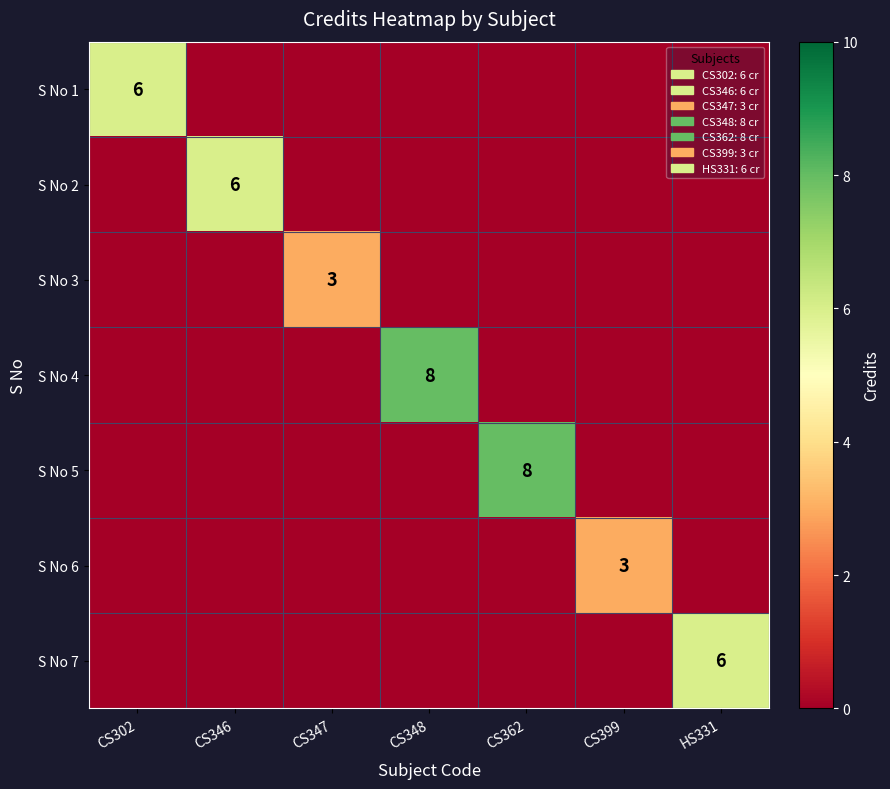

True or false: S No 5 has a value of 8 at CS362.

True